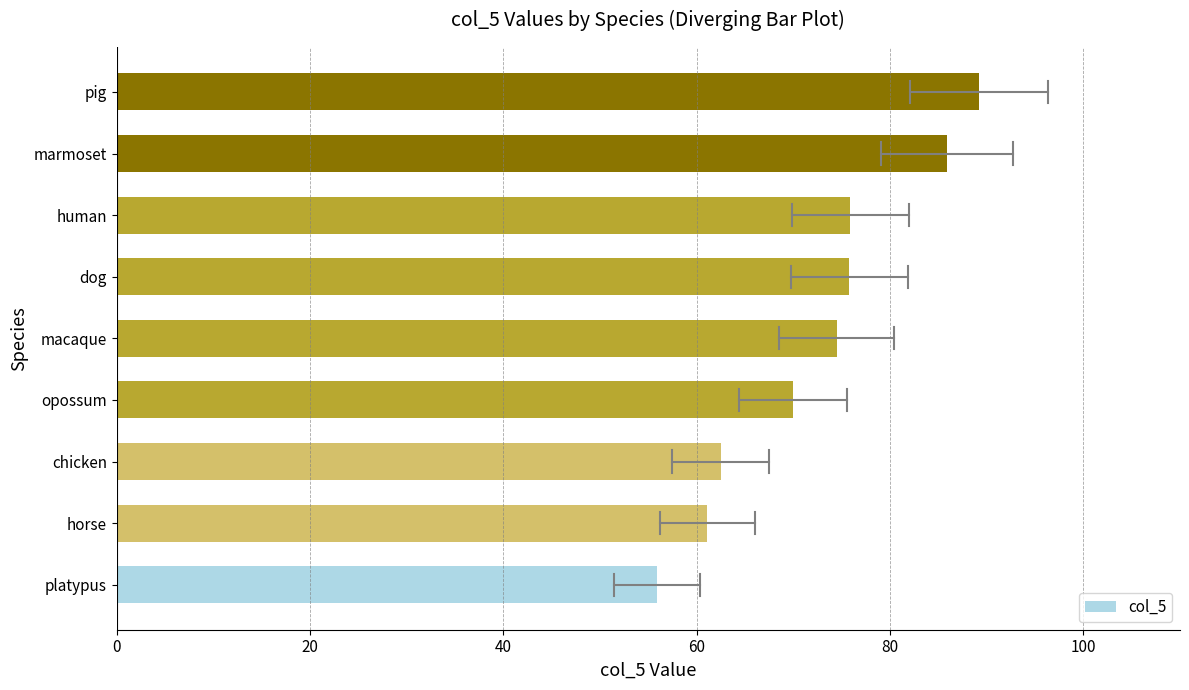

How many data points are above 74?

5